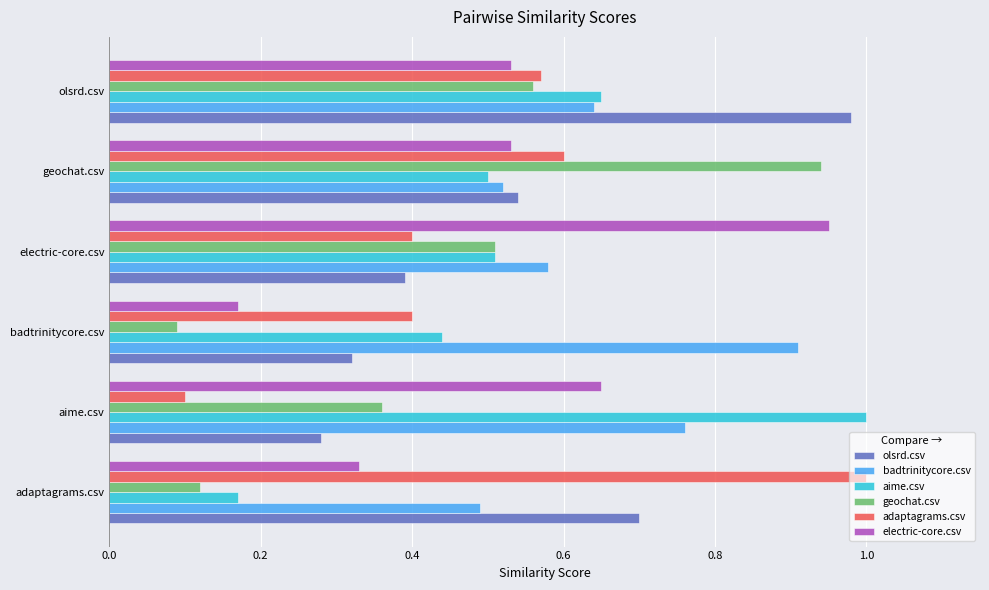

What are all the series names shown in the legend?

olsrd.csv, badtrinitycore.csv, aime.csv, geochat.csv, adaptagrams.csv, electric-core.csv